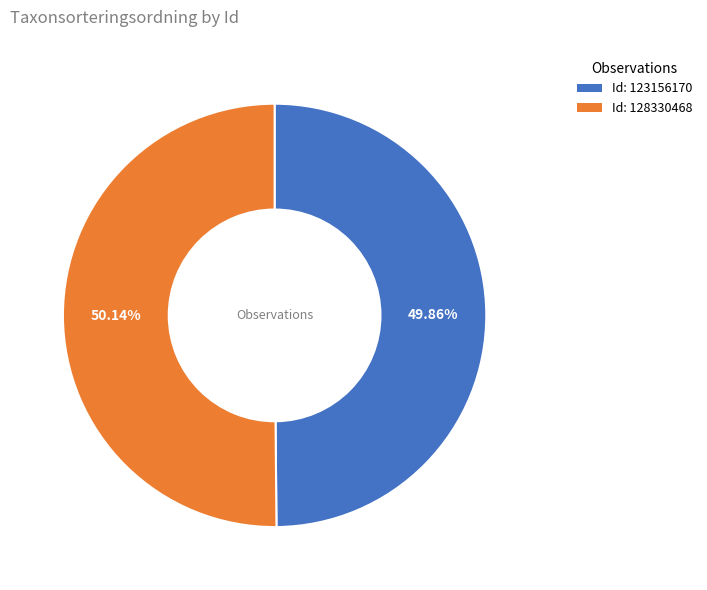

What is the ratio of the value at Id: 123156170 to the value at Id: 128330468?

1.0